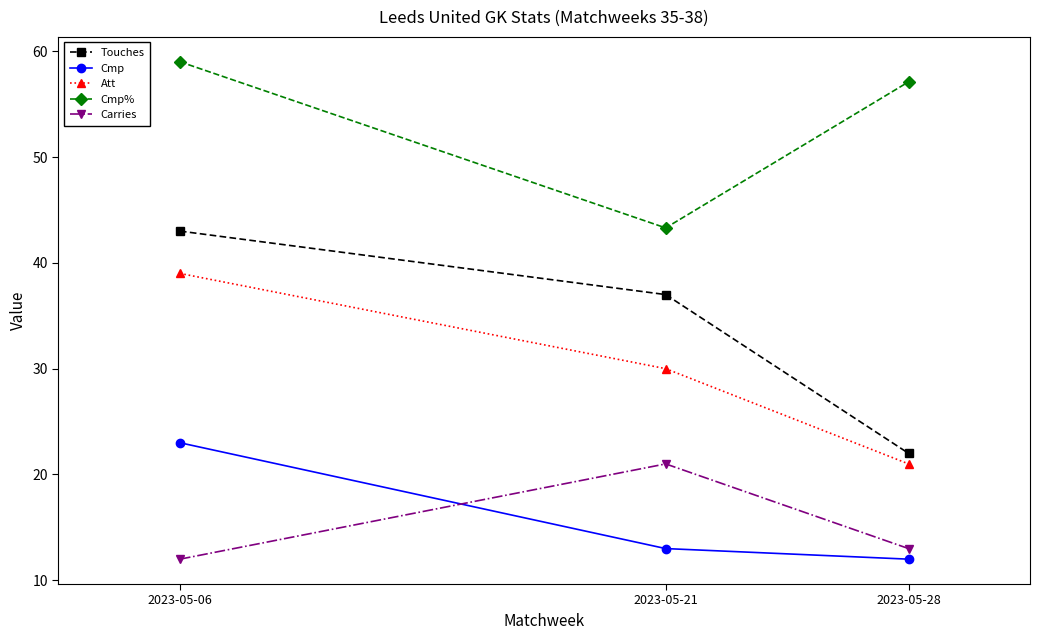

Is this an area chart (filled region under the line)?

No